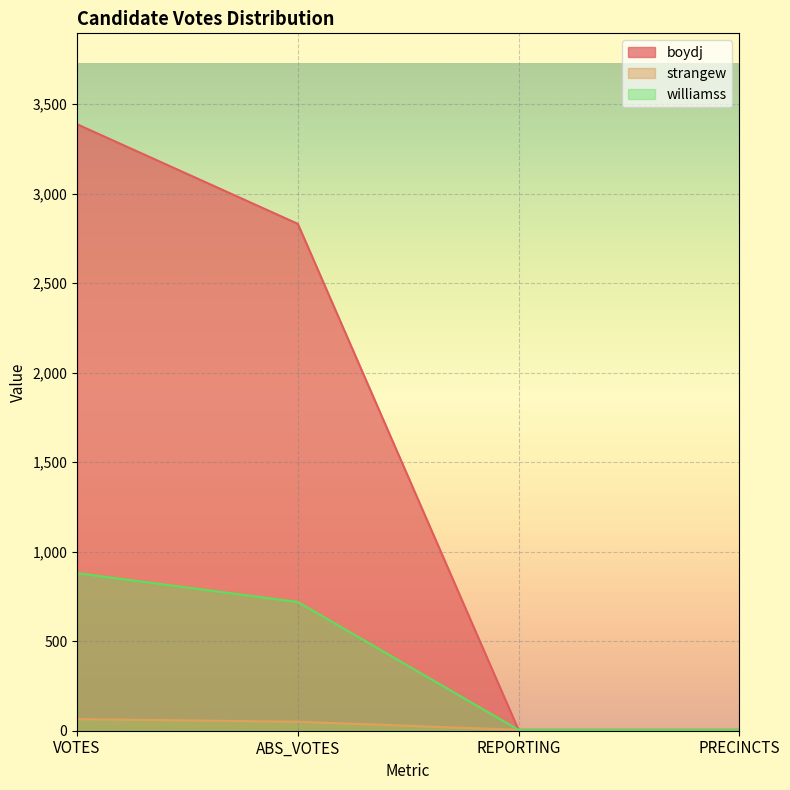

What is the label of the 2nd point from the right?

REPORTING